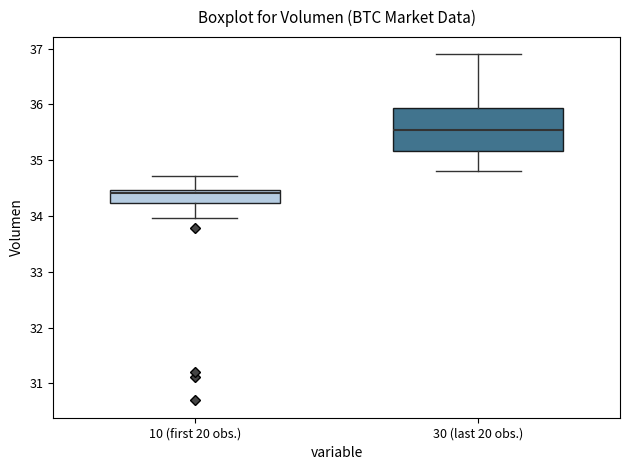

Which box's median line is the highest?

30 (last 20 obs.)